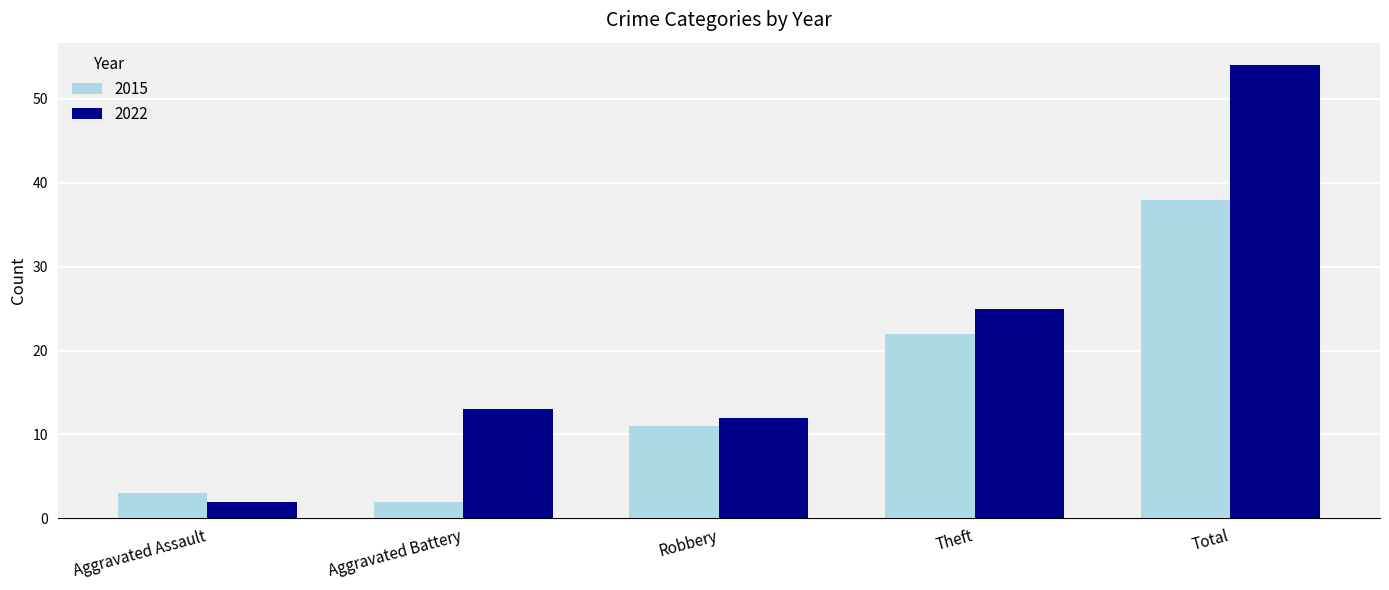

List the series in order of their peak value, lowest first.

2015, 2022